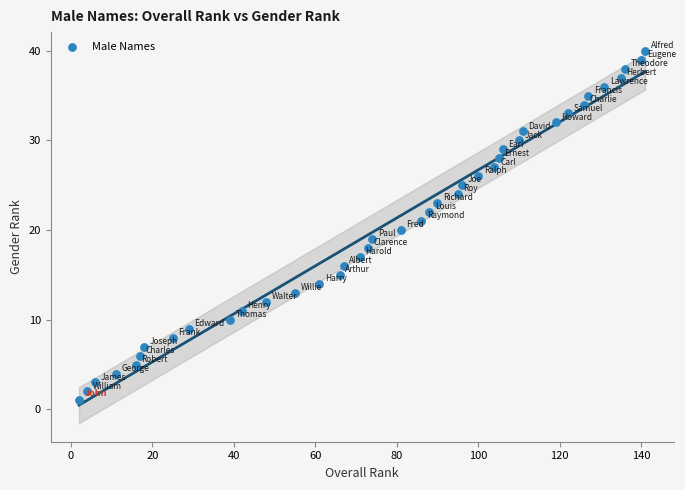

What is the range of Y values (max minus min)?

39